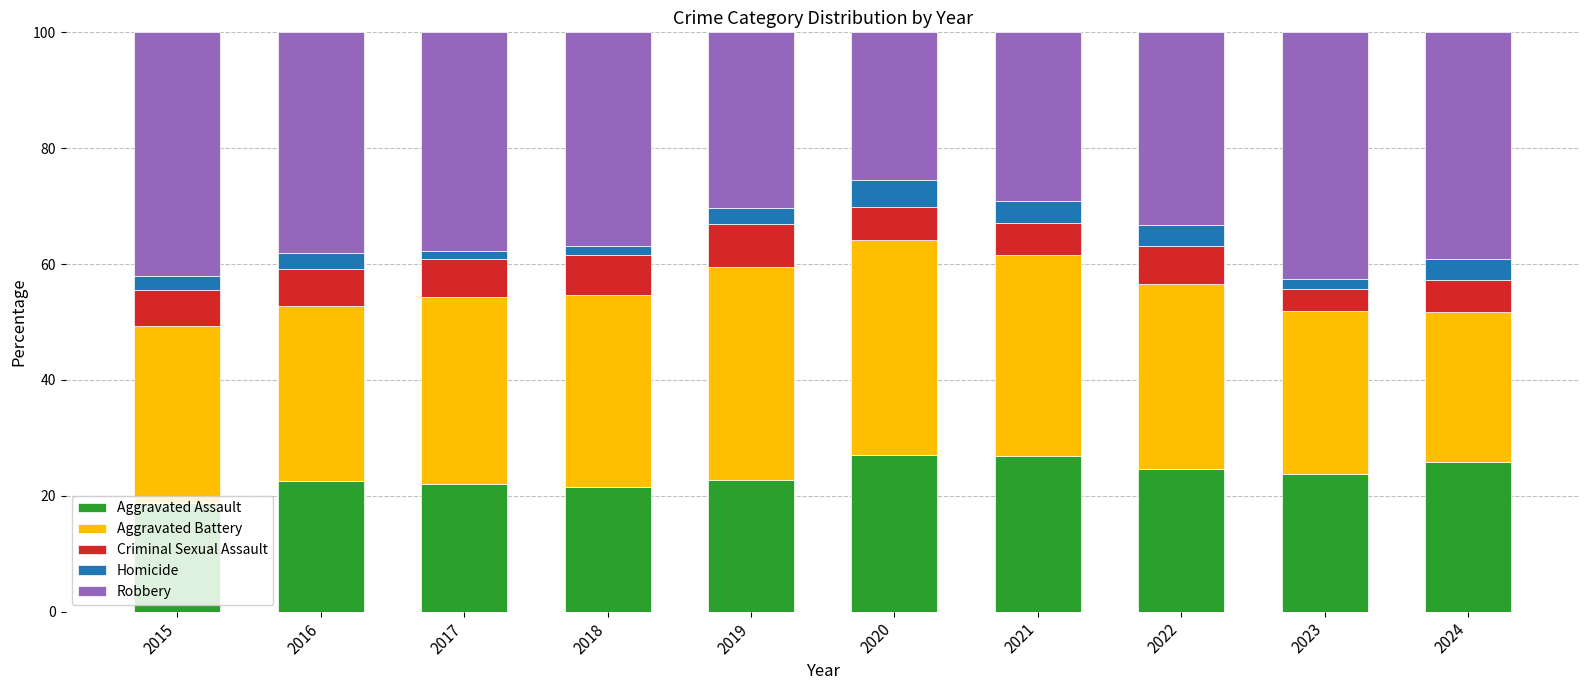

What is the total value across all series at 2019?

100.0